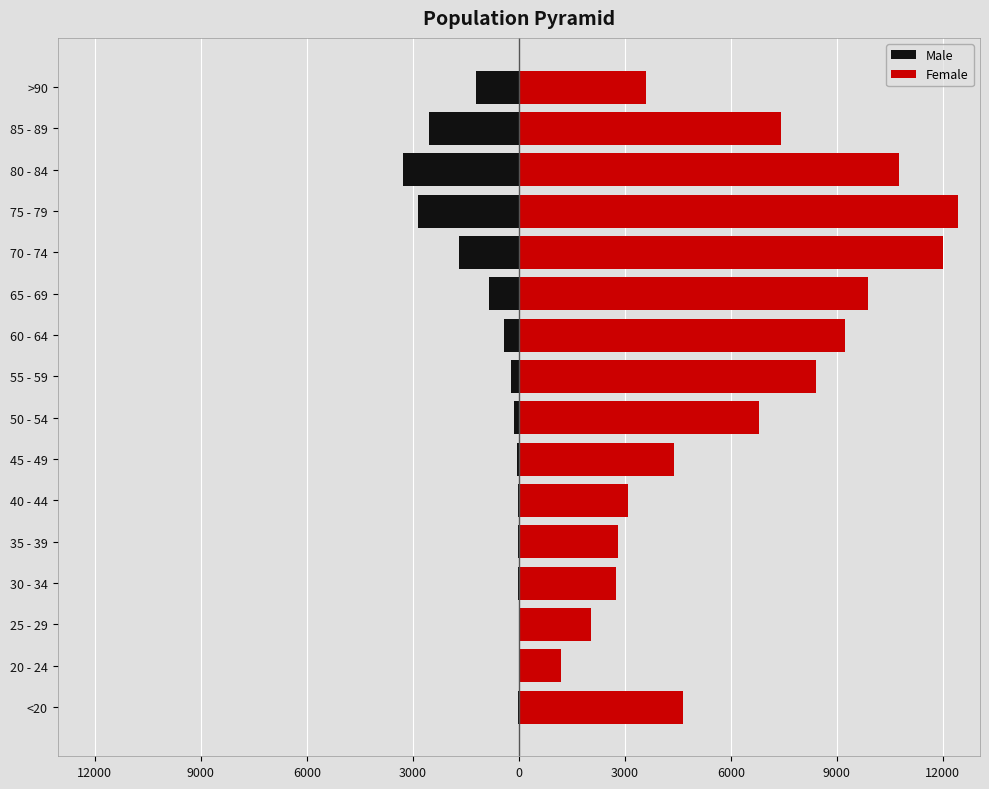

Which series has the widest spread of values?

Female